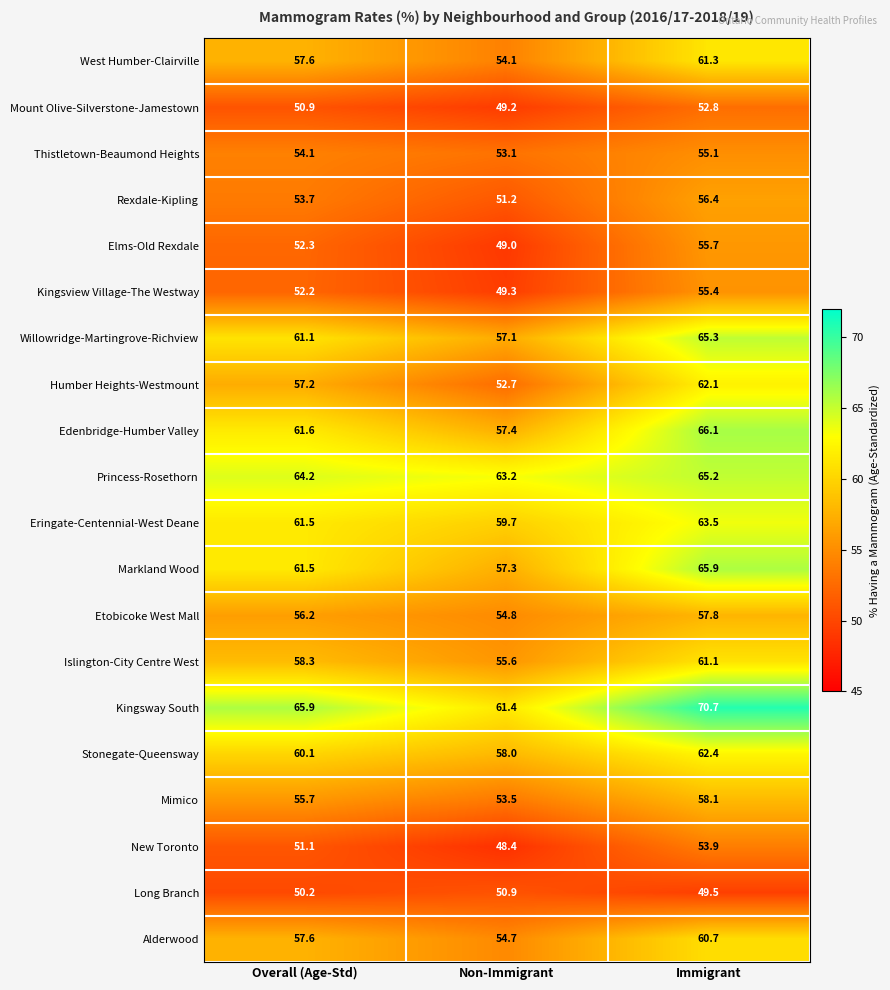

The Eringate-Centennial-West Deane series shows 89.5 at Non-Immigrant. True or false?

False